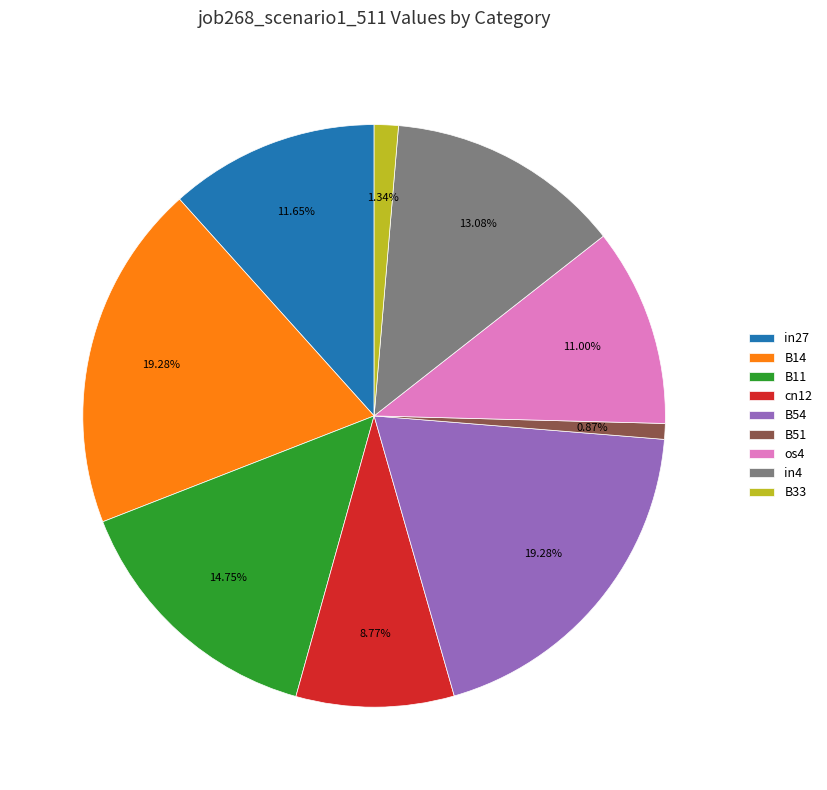

Do os4 and B54 together represent more than half of the pie?

No